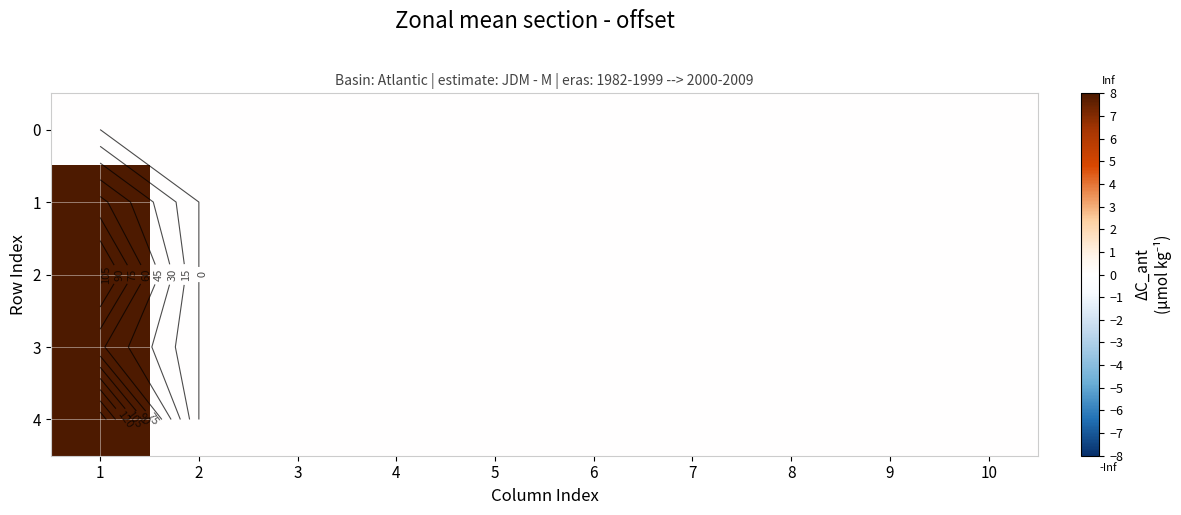

What is the sum of all 3 values?

63